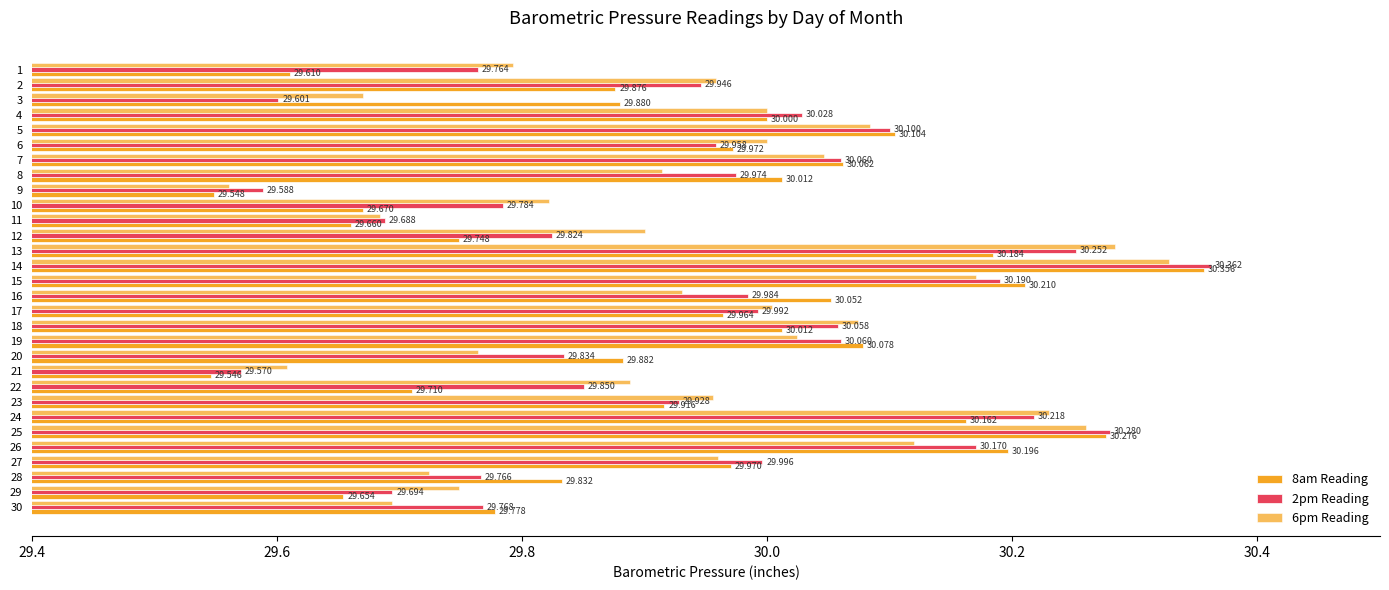

How many distinct data groups are displayed?

3